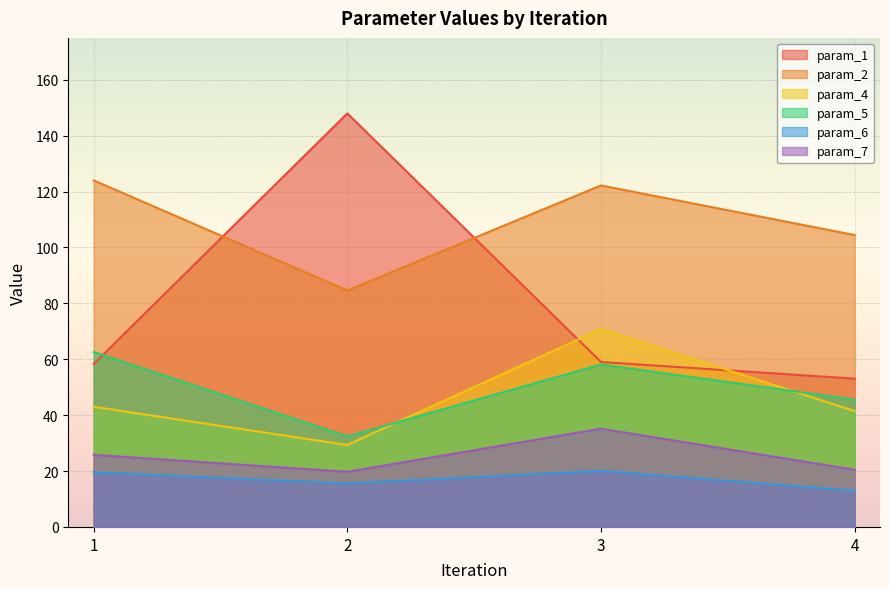

What is the sum of the param_2 values at 1 and 2?

208.6